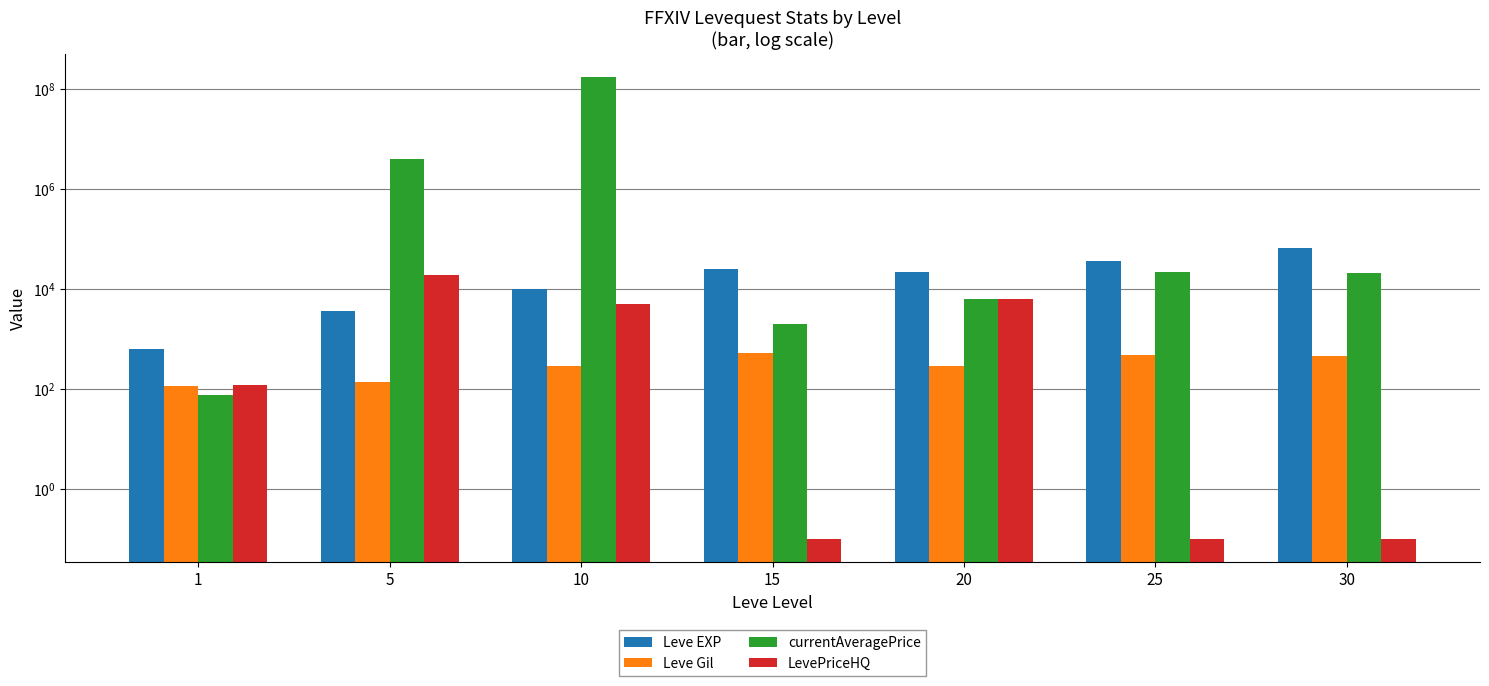

What is the difference between the Leve EXP values at 30 and 5?

64130.0